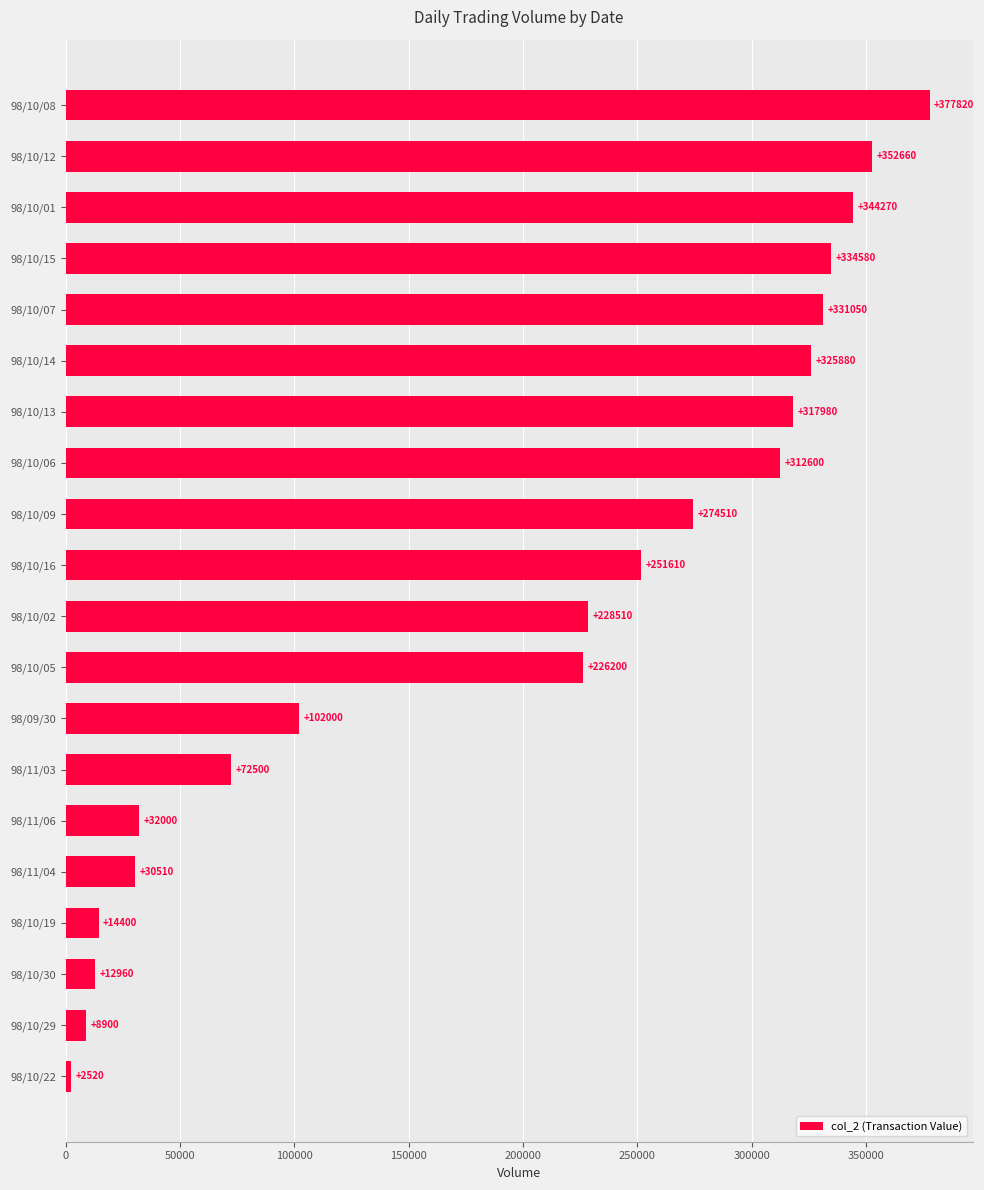

How many values are below 251610?

10